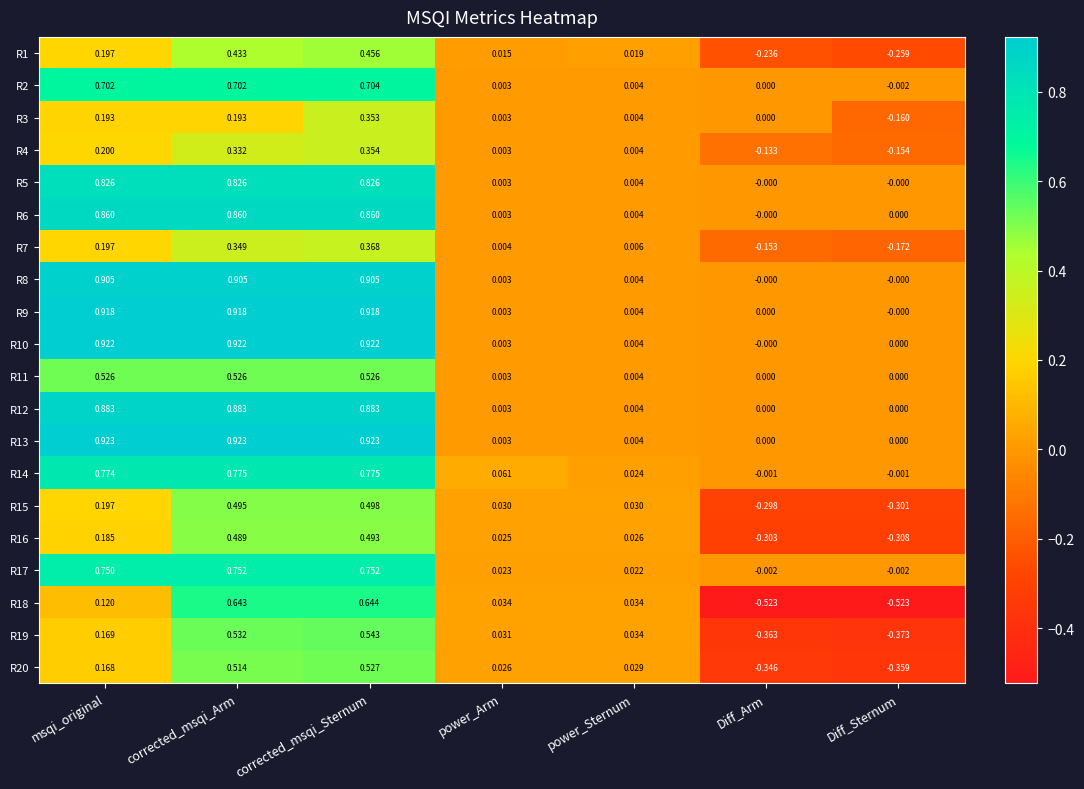

Is the value of R4 at power_Arm greater than the value of R13 at Diff_Sternum?

Yes